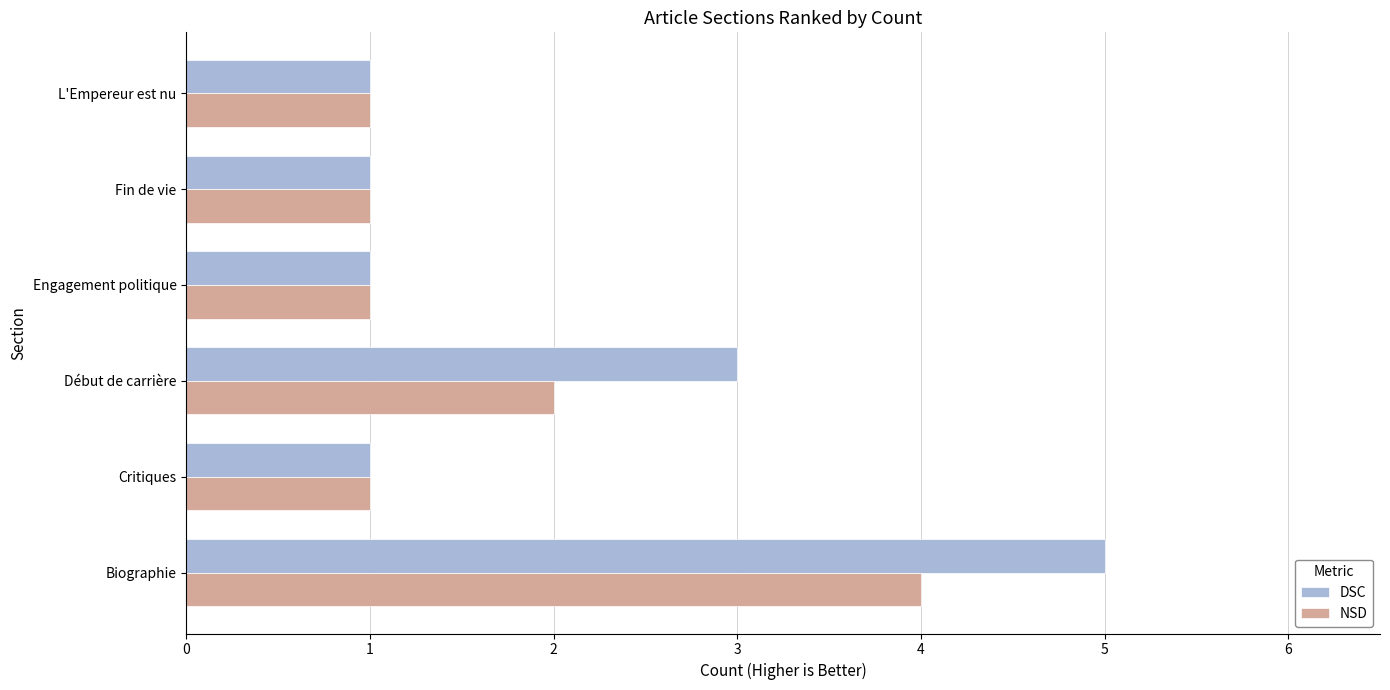

Which series has the largest total across all categories?

DSC